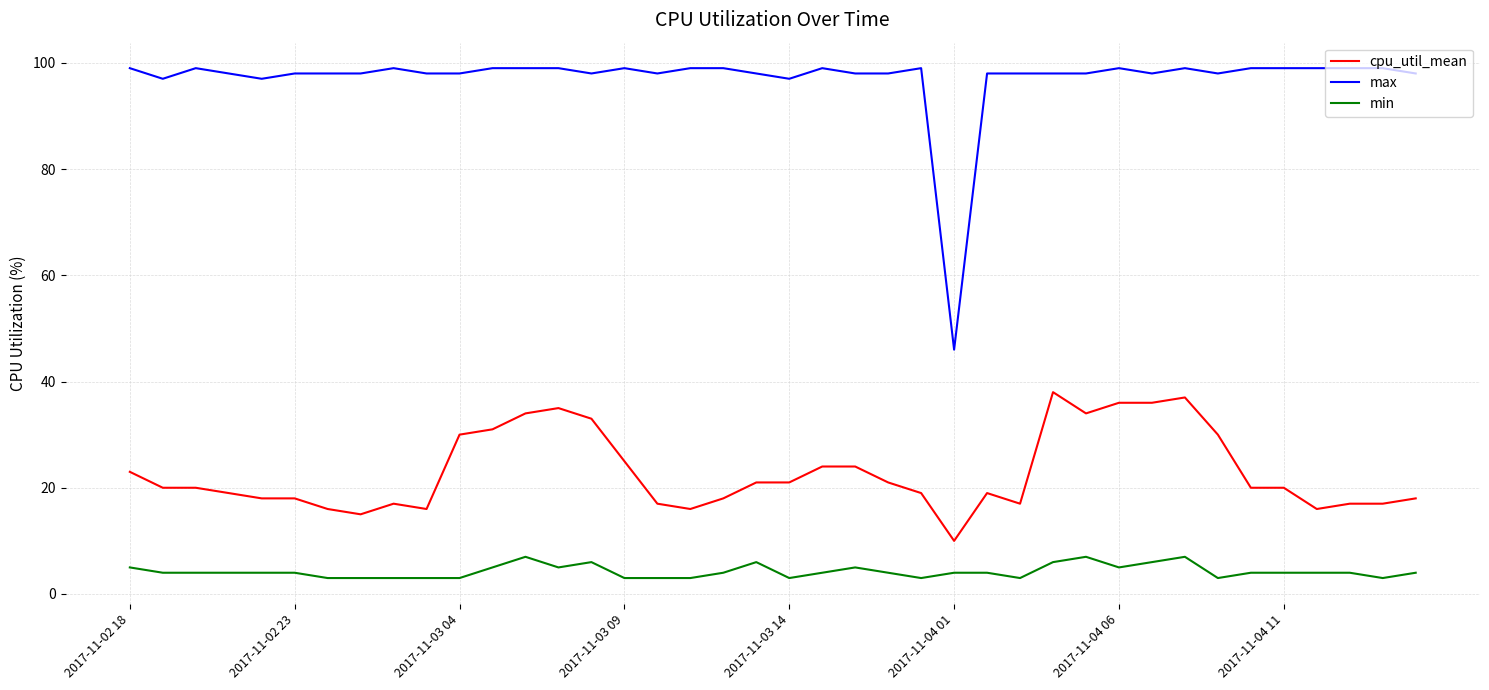

At how many categories does at least one series exceed 83?

39